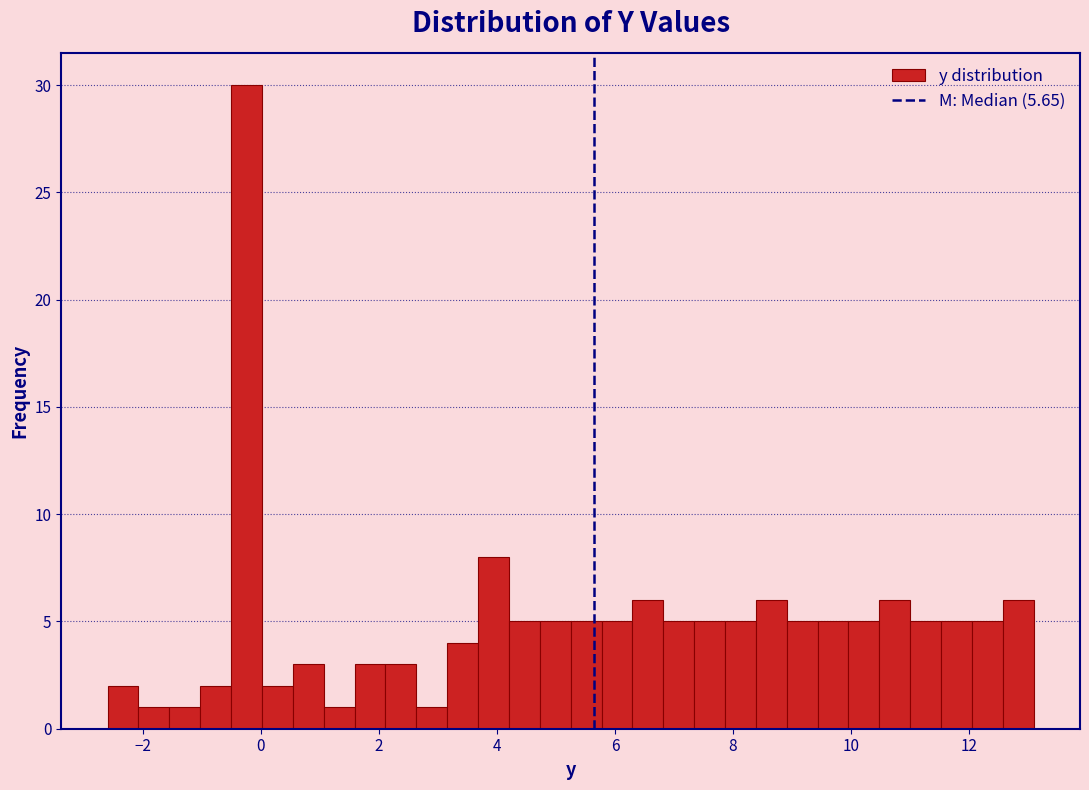

Around what value on the x-axis is the tallest bar? Give the approximate position of its centre, as read against the axis.

-0.2